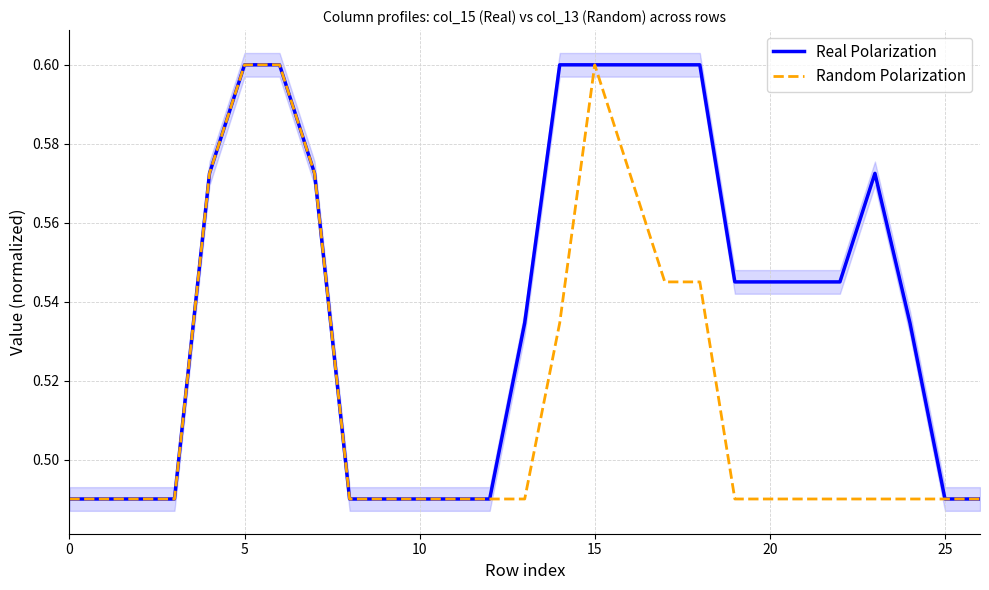

How many series are shown in this chart?

2